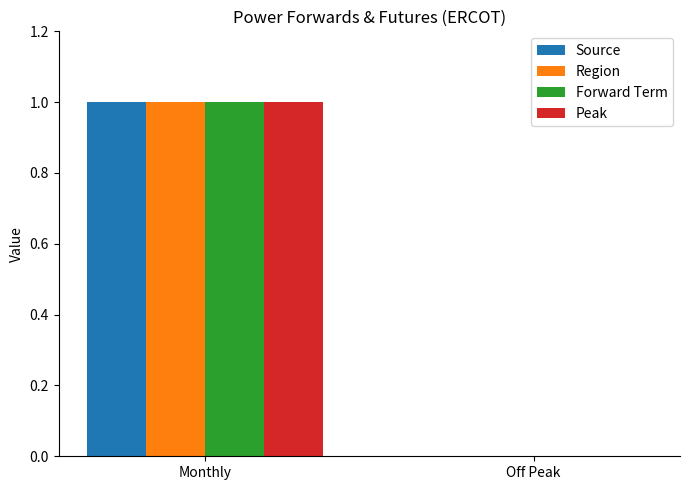

Does the chart contain stacked bars?

No